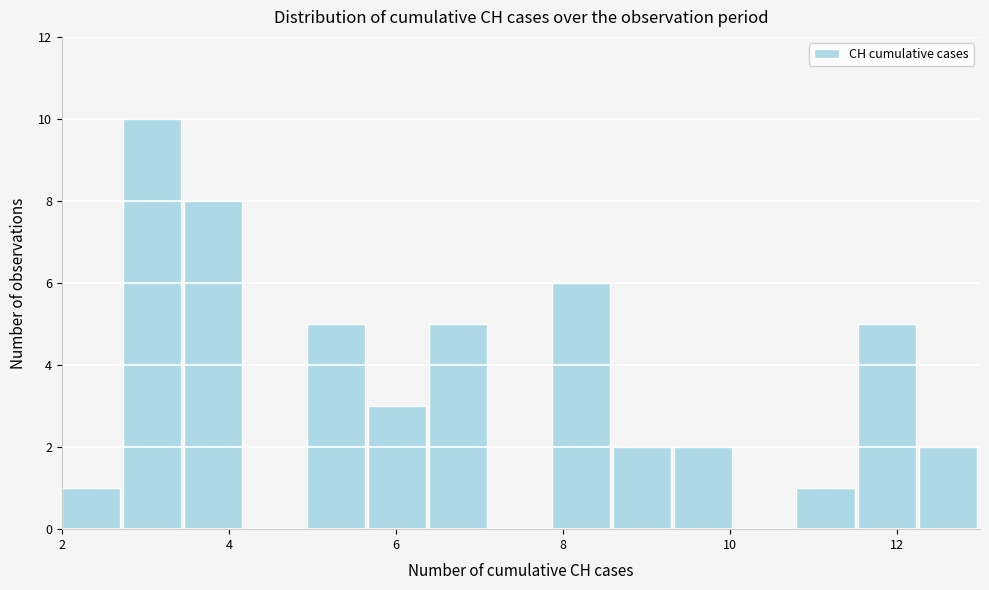

Read against the x-axis, roughly where is the centre of the tallest bar?

3.0